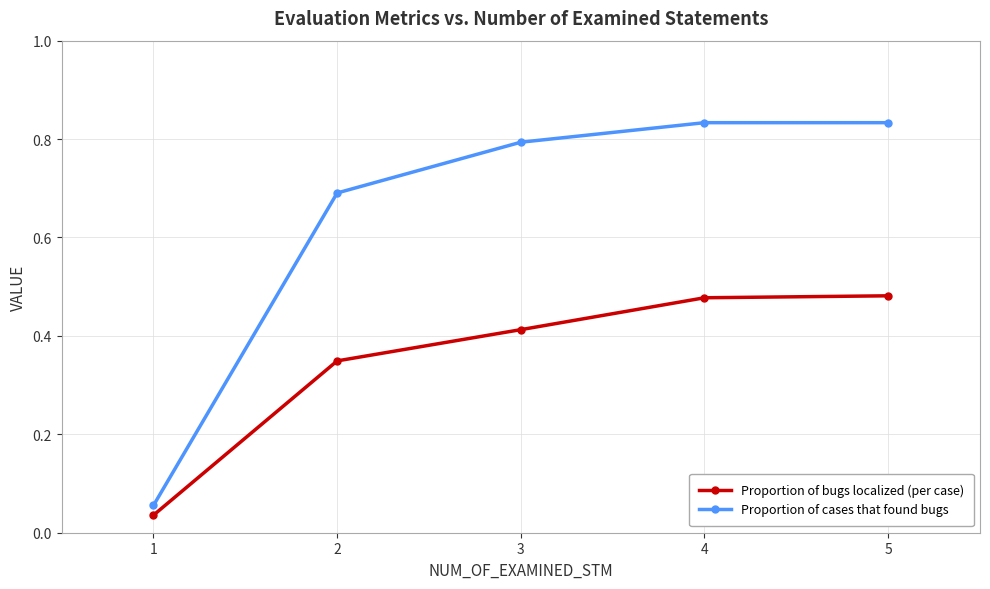

The Proportion of cases that found bugs series shows 1.3 at 3. True or false?

False